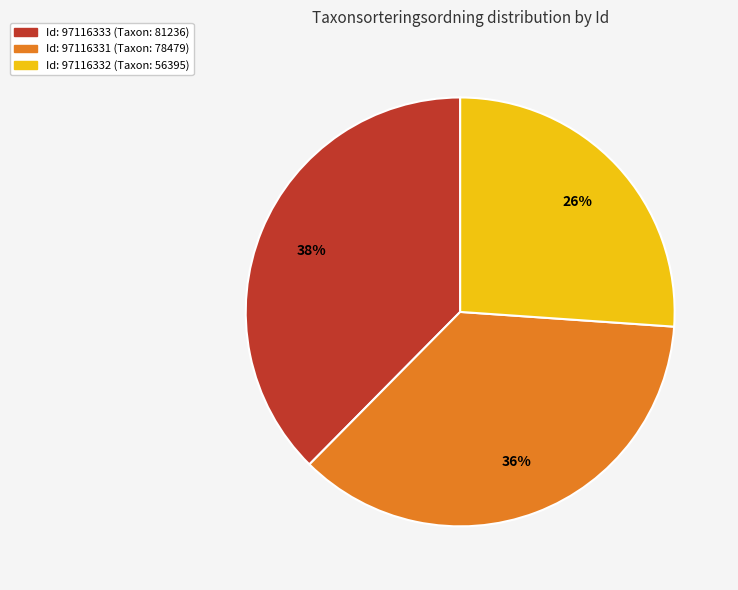

Is there a majority slice in this chart?

No